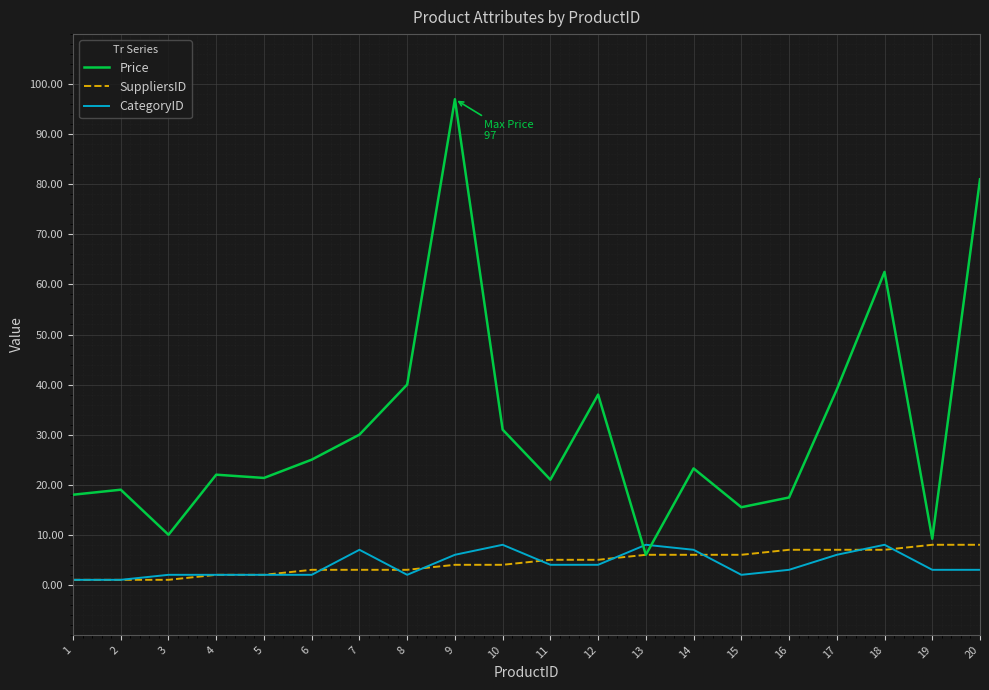

Which series has the widest spread of values?

Price